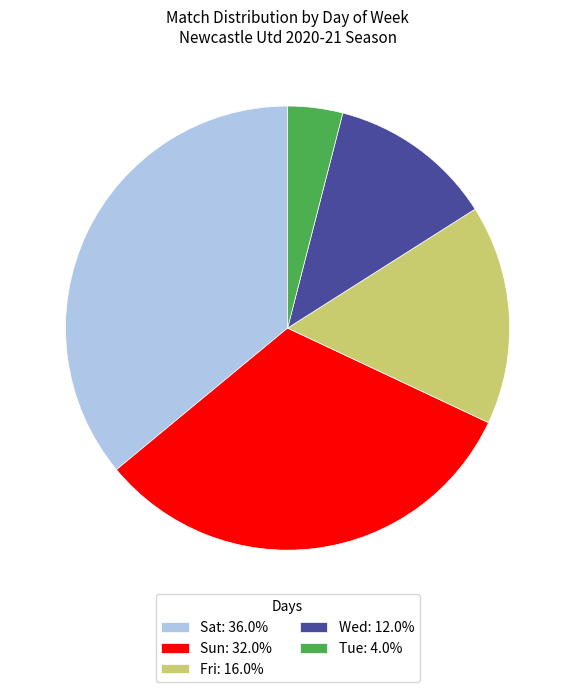

Combined, do Tue: 4.0% and Fri: 16.0% account for over 50%?

No